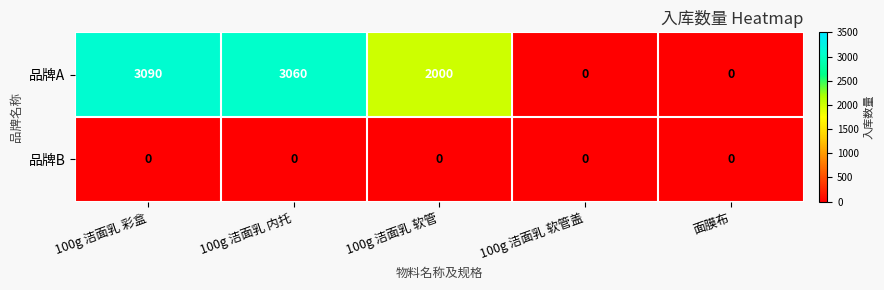

Between 100g 洁面乳 软管 and 面膜布, which series saw the biggest shift?

品牌A